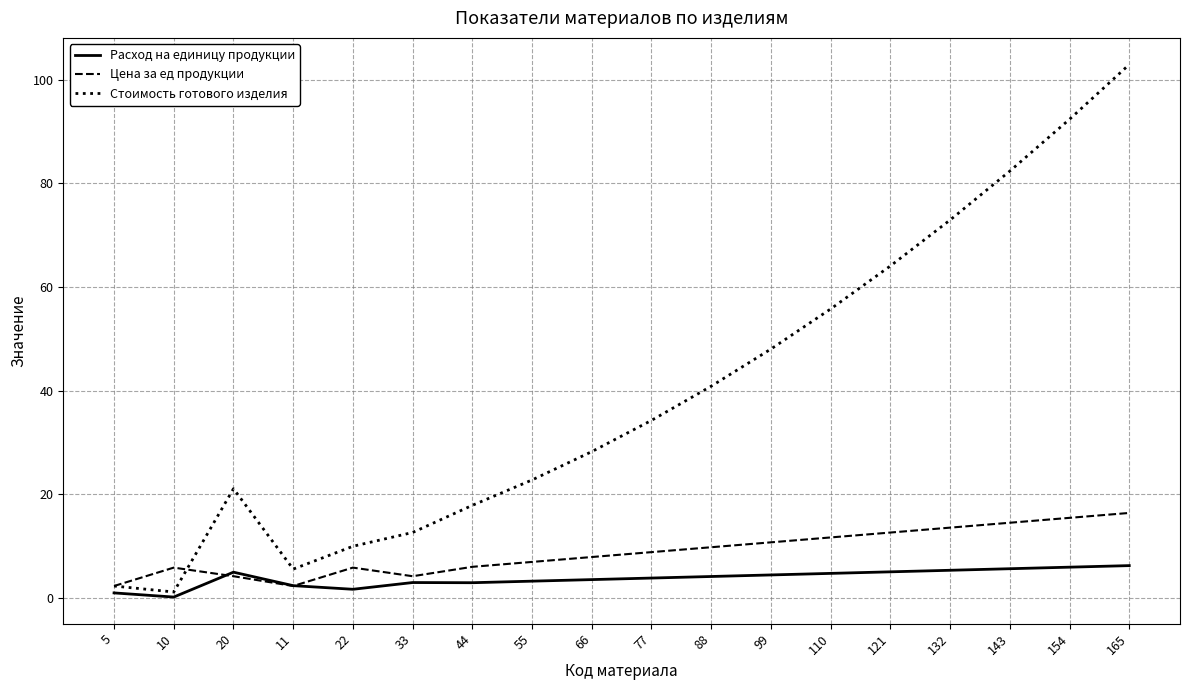

Does the chart have visible grid lines?

Yes